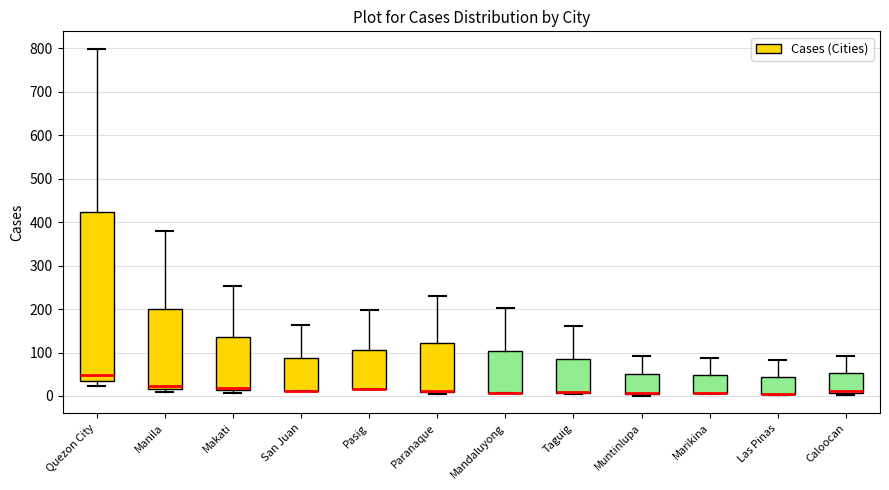

Reading left to right, read every box against the y-axis: the position of its median line, the range the box covers, and the ends of its whiskers. The values are not printed on the chart, so give them approximately, as read against the axis.

Quezon City: median 50, box 40 to 420, whiskers 20 to 800
Manila: median 20 (just above the box's lower edge), box 20 to 200, whiskers 10 to 380
Makati: median 20, box 10 to 140, whiskers 10 (just below the box's lower edge) to 250
San Juan: median 10 (drawn on the box's lower edge), box 10 to 90, whiskers 10 to 160
Pasig: median 20 (drawn on the box's lower edge), box 20 to 110, whiskers 20 to 200
Paranaque: median 10 (drawn on the box's lower edge), box 10 to 120, whiskers 10 (just below the box's lower edge) to 230
Mandaluyong: median 10 (drawn on the box's lower edge), box 10 to 100, whiskers 10 to 200
Taguig: median 10 (drawn on the box's lower edge), box 10 to 80, whiskers 0 to 160
Muntinlupa: median 10 (drawn on the box's lower edge), box 0 to 50, whiskers 0 (just below the box's lower edge) to 90
Marikina: median 10 (drawn on the box's lower edge), box 10 to 50, whiskers 0 to 90
Las Pinas: median 10 (drawn on the box's lower edge), box 0 to 40, whiskers 0 to 80
Caloocan: median 10 (just above the box's lower edge), box 10 to 50, whiskers 0 to 90